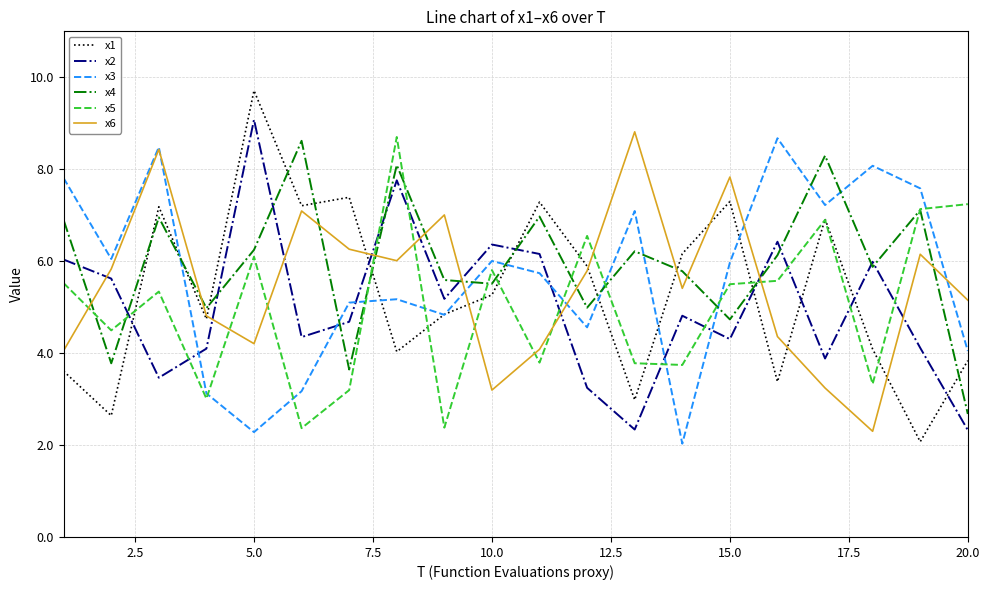

Which series has the largest range (max minus min)?

x1